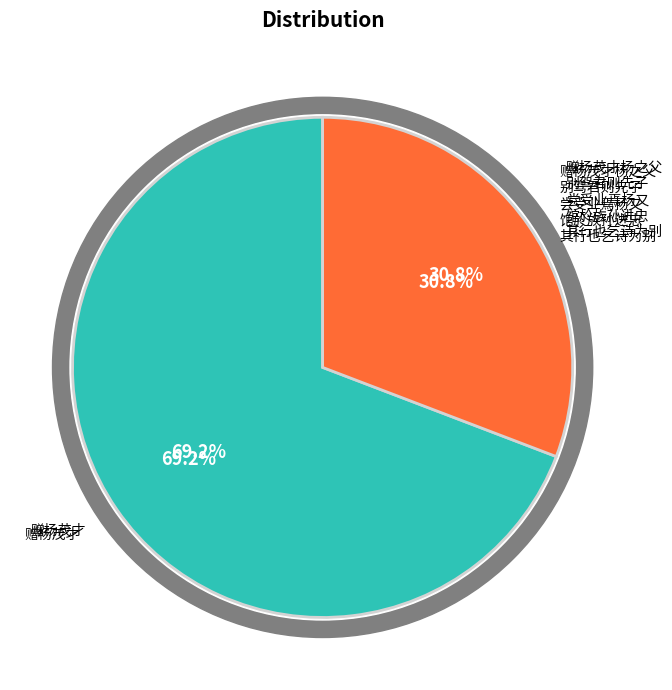

What is the largest slice in the pie chart?

赠杨茂才